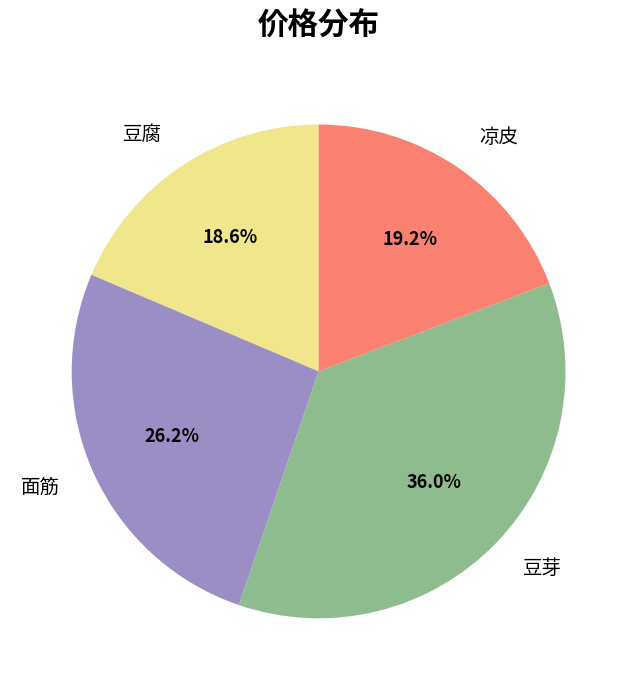

Does any single category account for the majority?

No